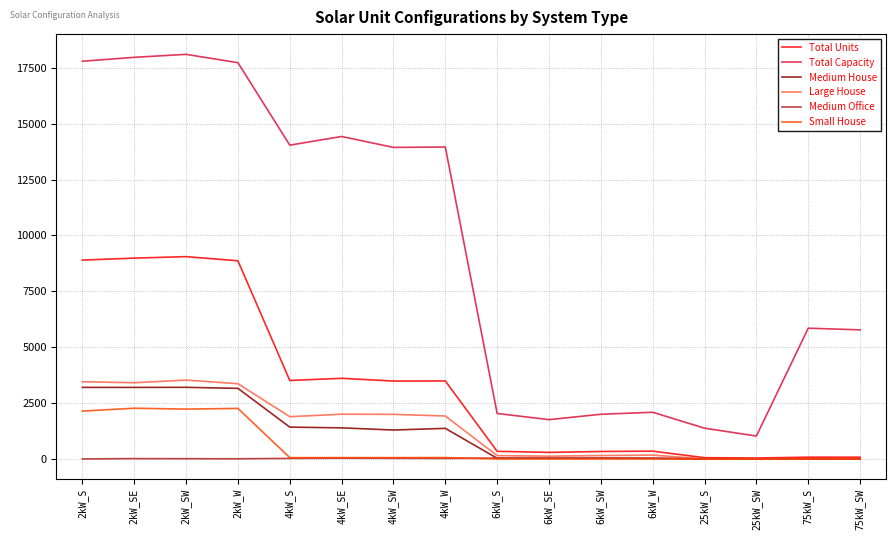

What is the maximum value for Medium House?

3204